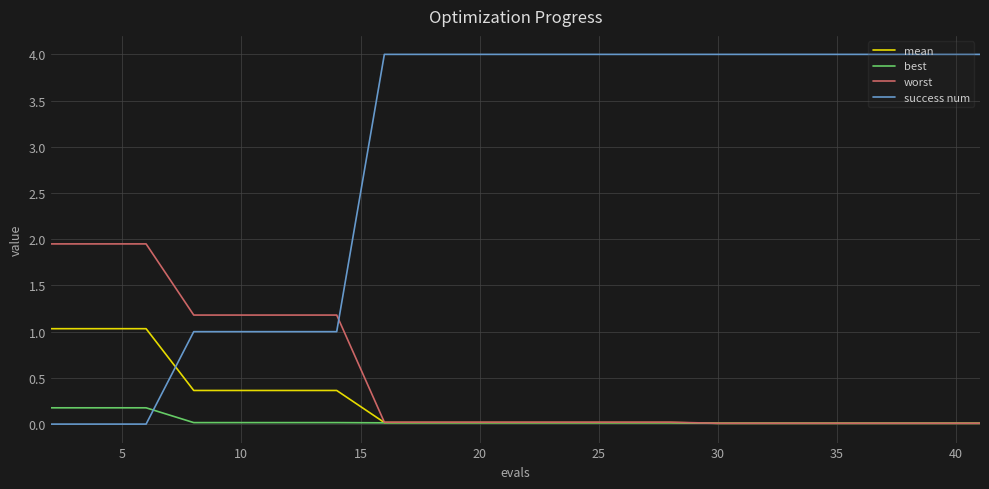

Which series has the widest spread of values?

success num